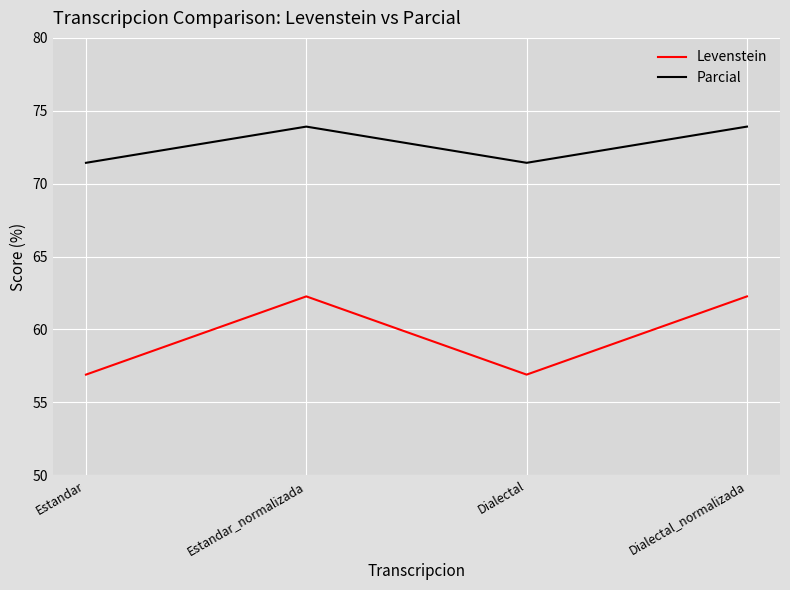

What is the difference between the maximum and second lowest values in the Parcial series?

2.5